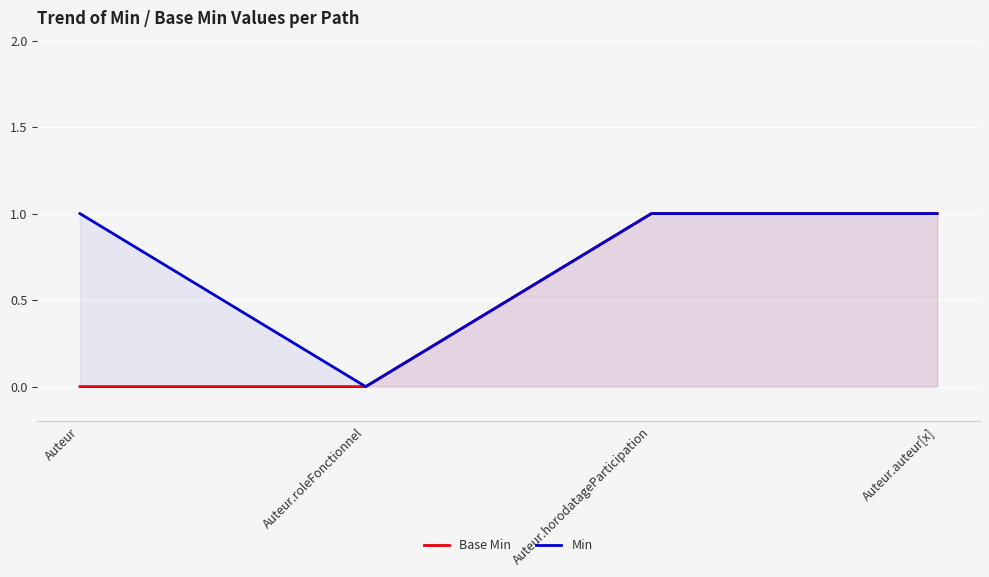

True or false: Base Min and Min intersect in this chart.

False